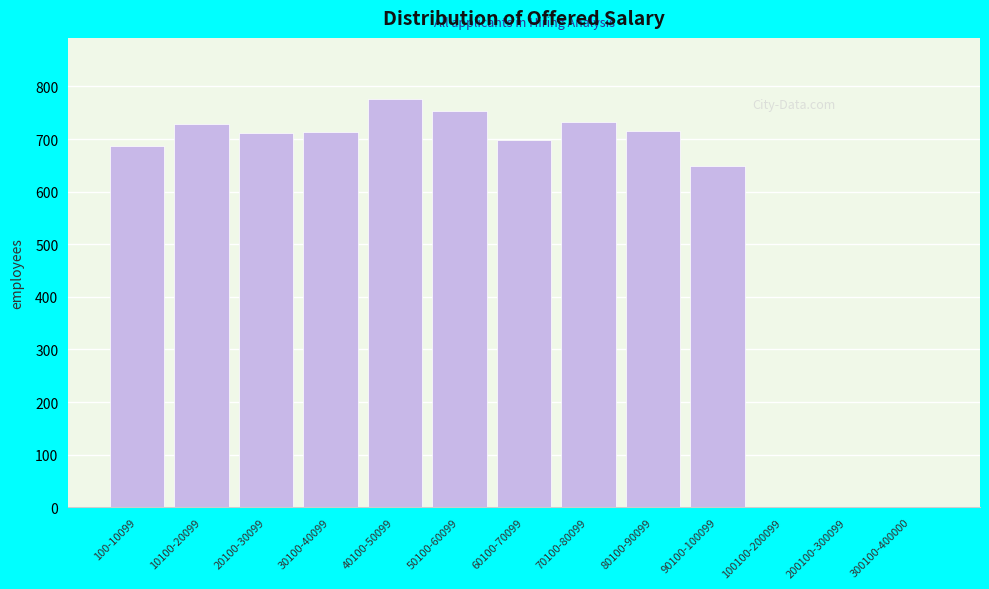

At which label is the value closest to 388?

90100-100099